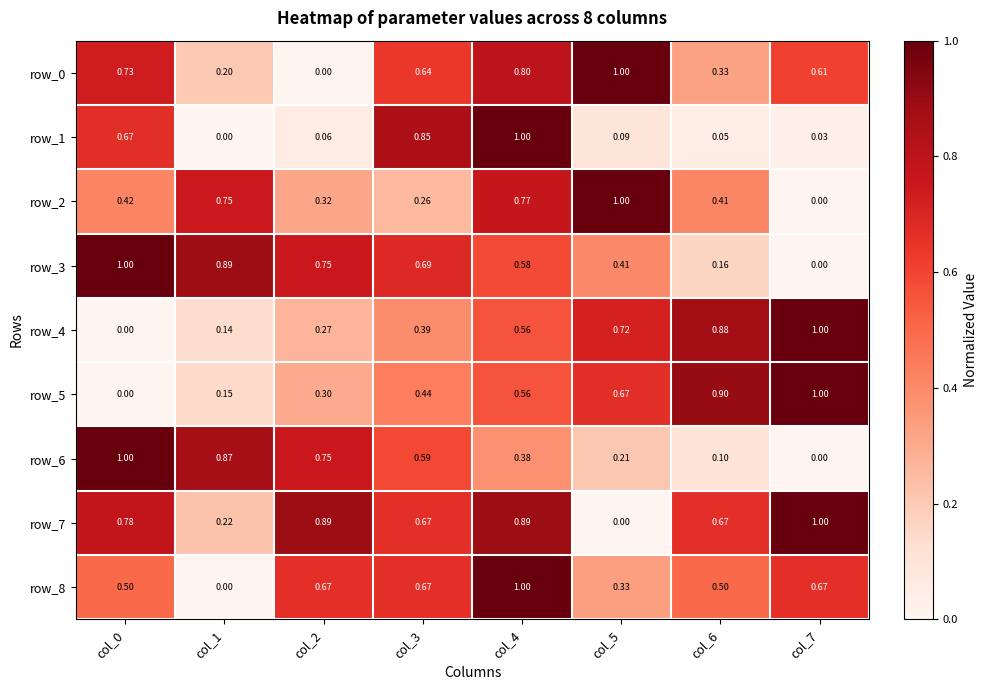

How many series are shown in this chart?

9